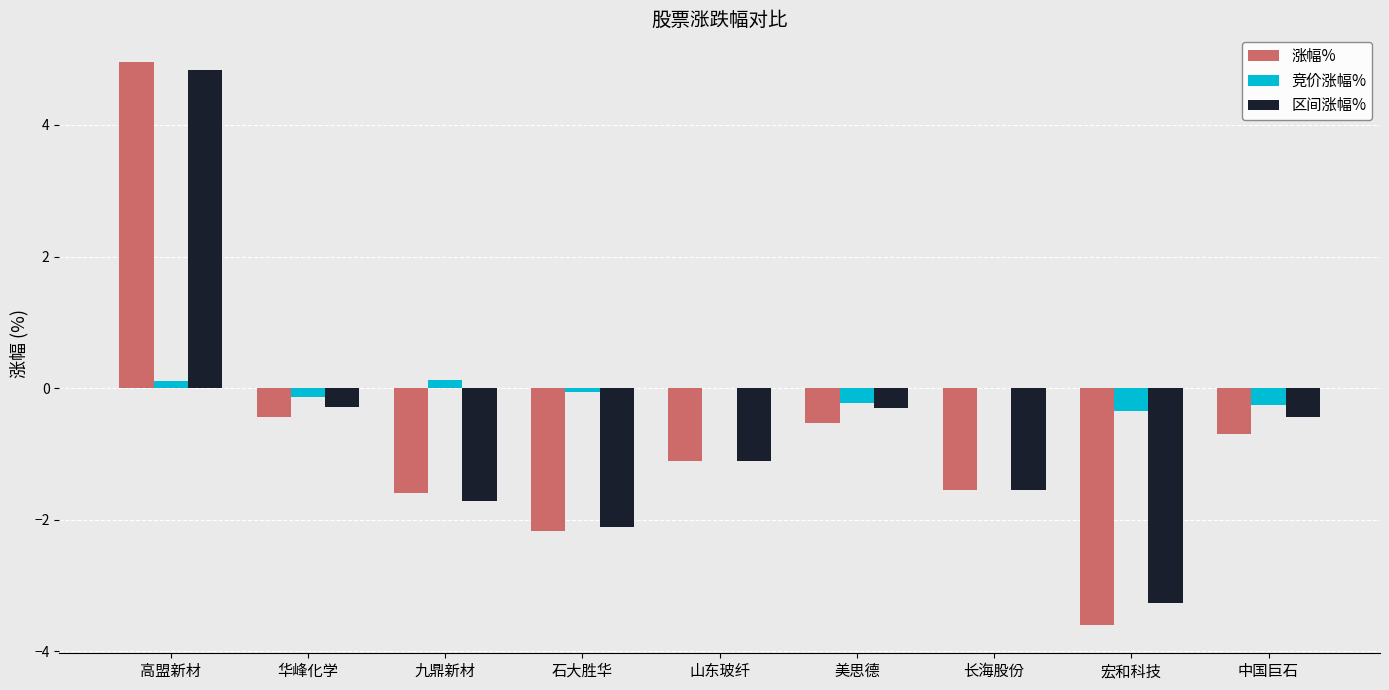

What is the approximate value of 区间涨幅% at 九鼎新材?

-1.7